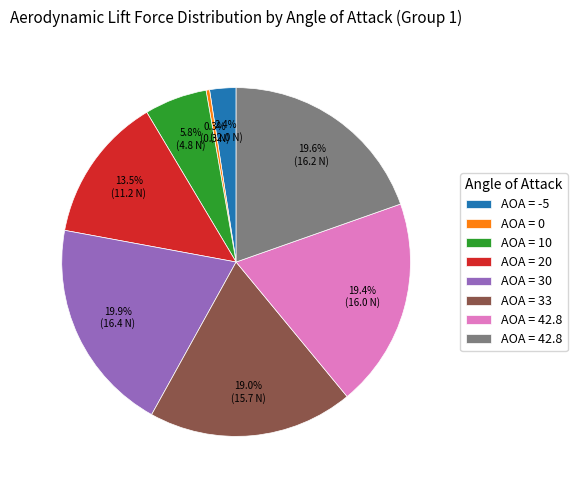

Is there a majority slice in this chart?

No